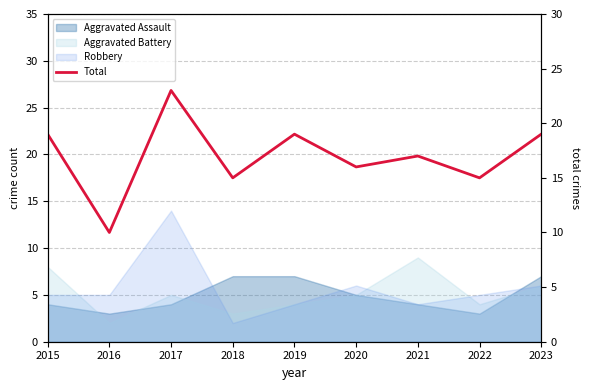

What is the average value?

17